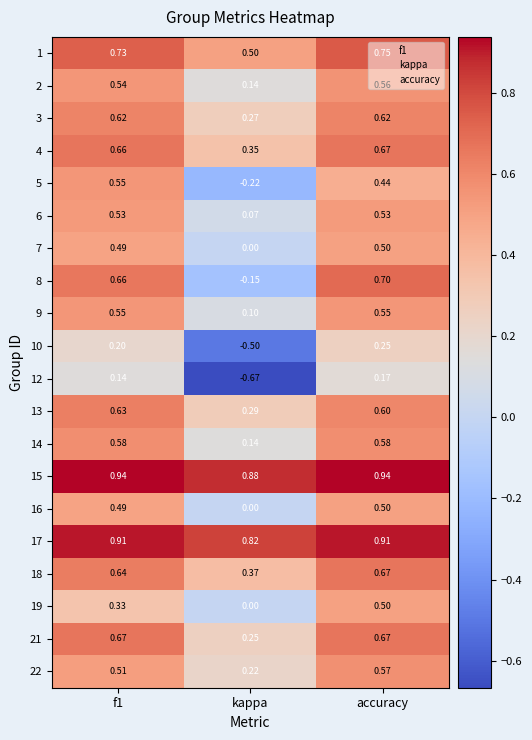

At which category is the sum across all series the highest?

accuracy